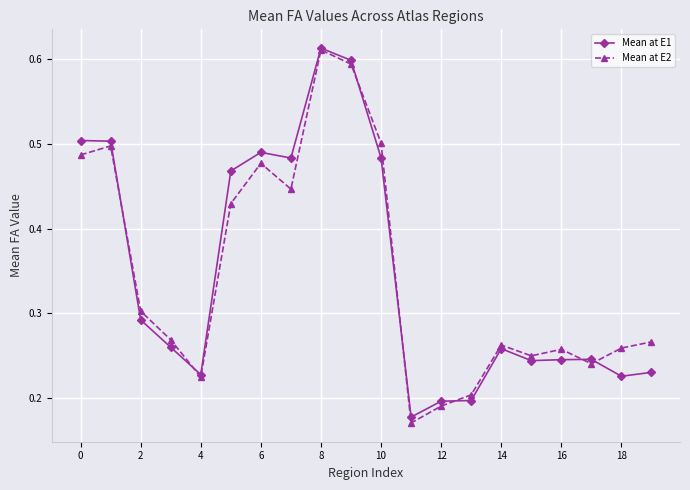

At how many categories does at least one series exceed 0?

20